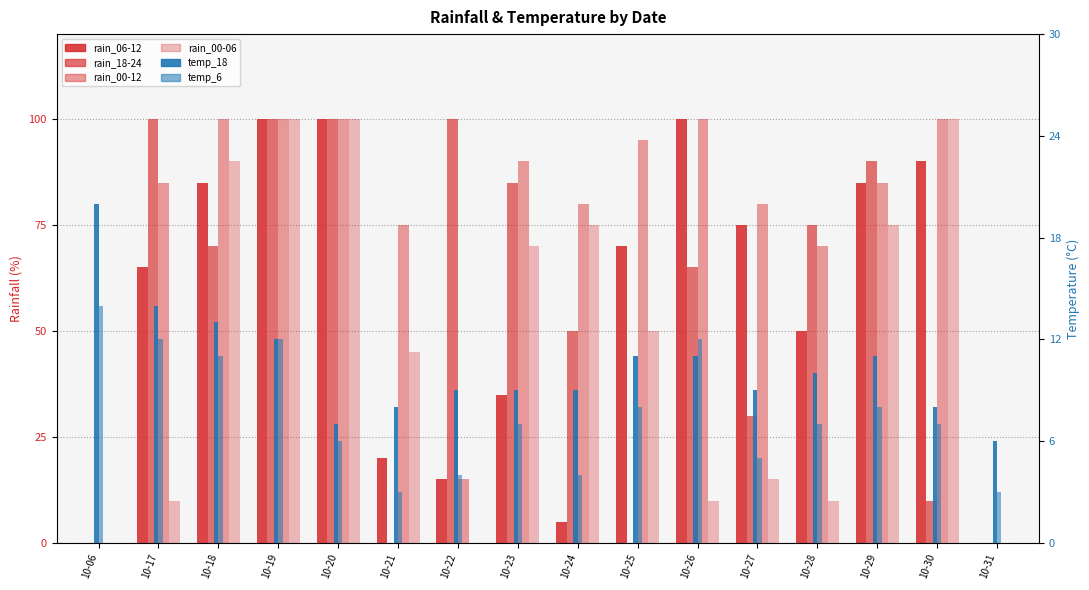

Does the chart contain any negative values?

No